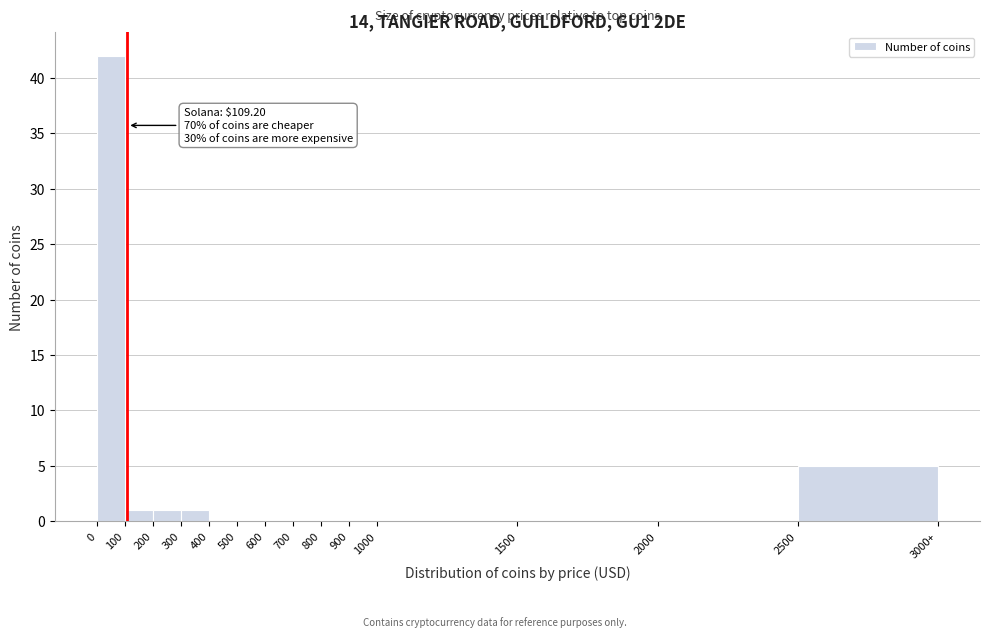

Reading left to right, transcribe all the data shown in this chart.

0=42	100=1	200=1	300=1	400=0	500=0	600=0	700=0	800=0	900=0	1000=0	1500=0	2000=0	2500=5